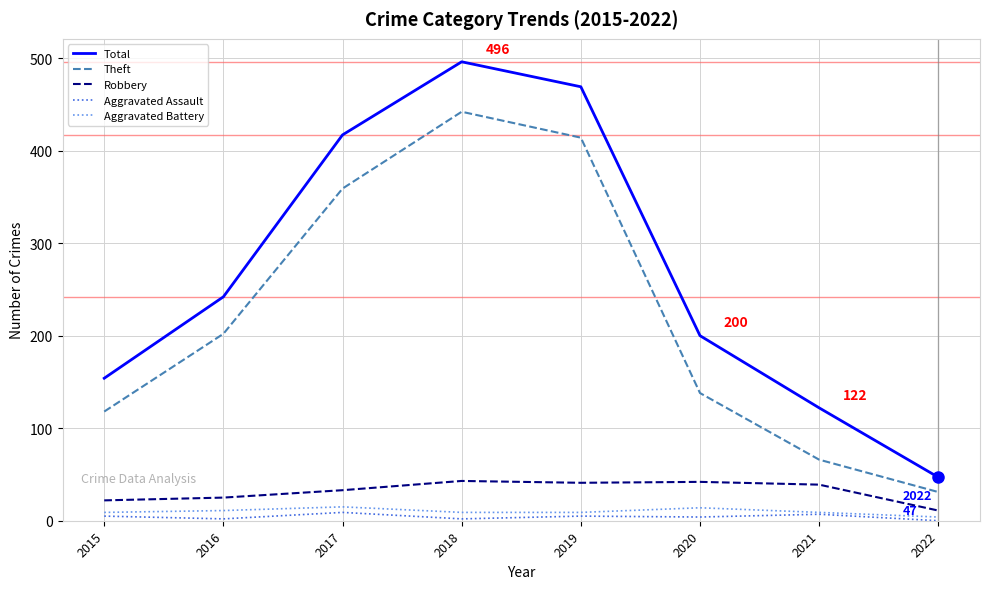

The Aggravated Assault series shows 4 at 2020. True or false?

True